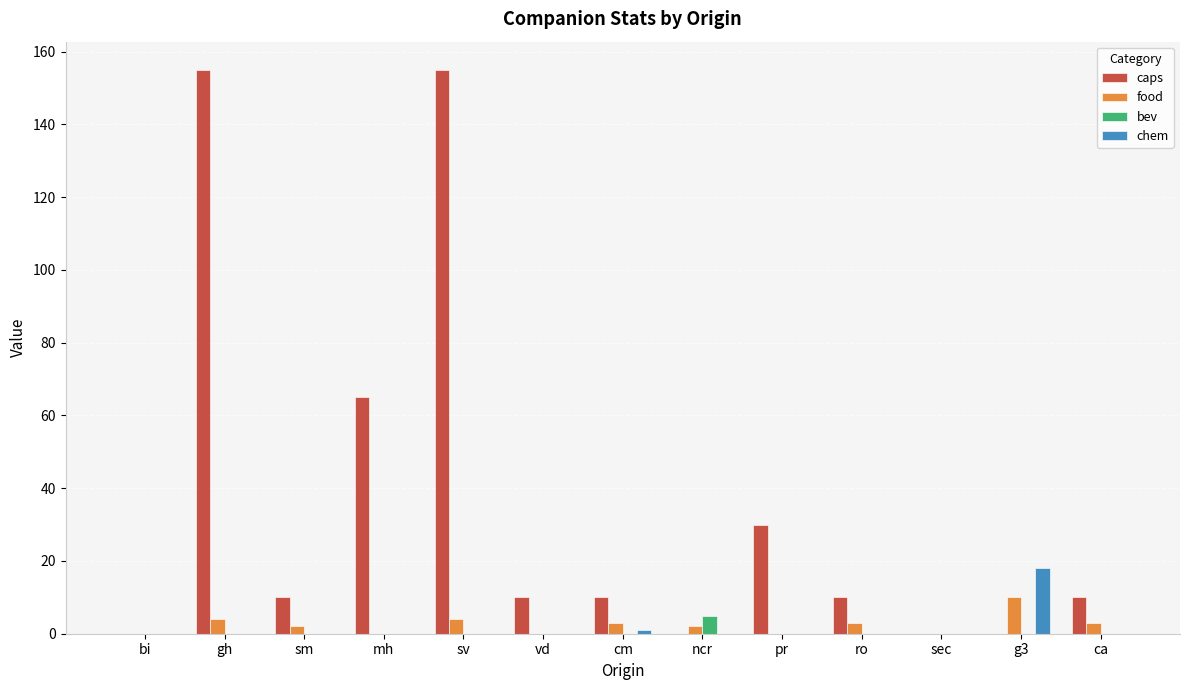

What is the sum of all food values?

31